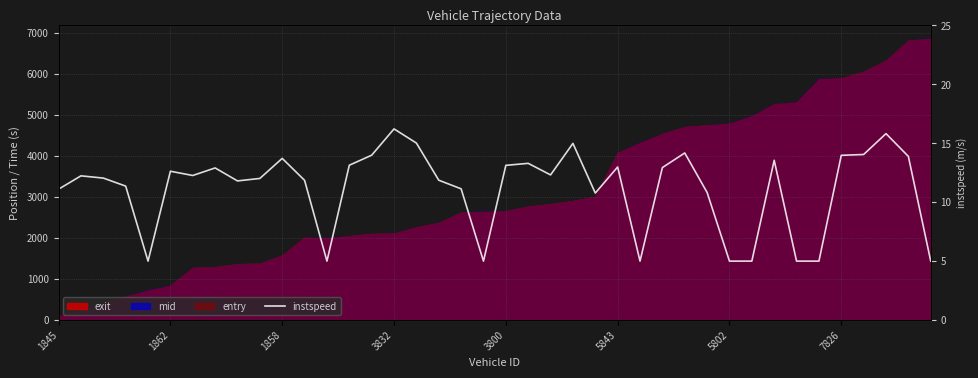

True or false: the data has more than 0 interior local peaks.

True